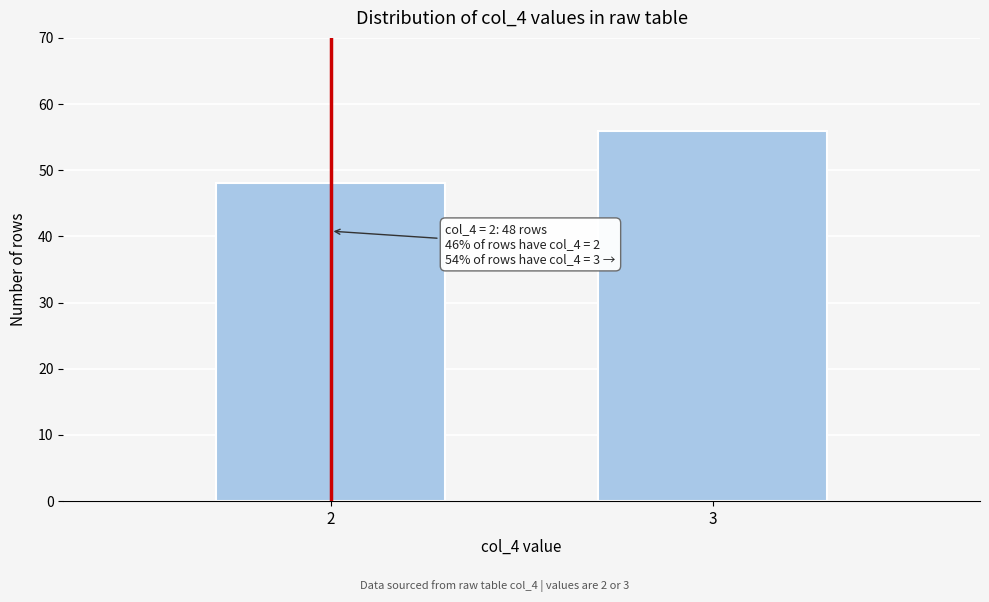

Reading left to right, extract all data points from this chart.

48	56